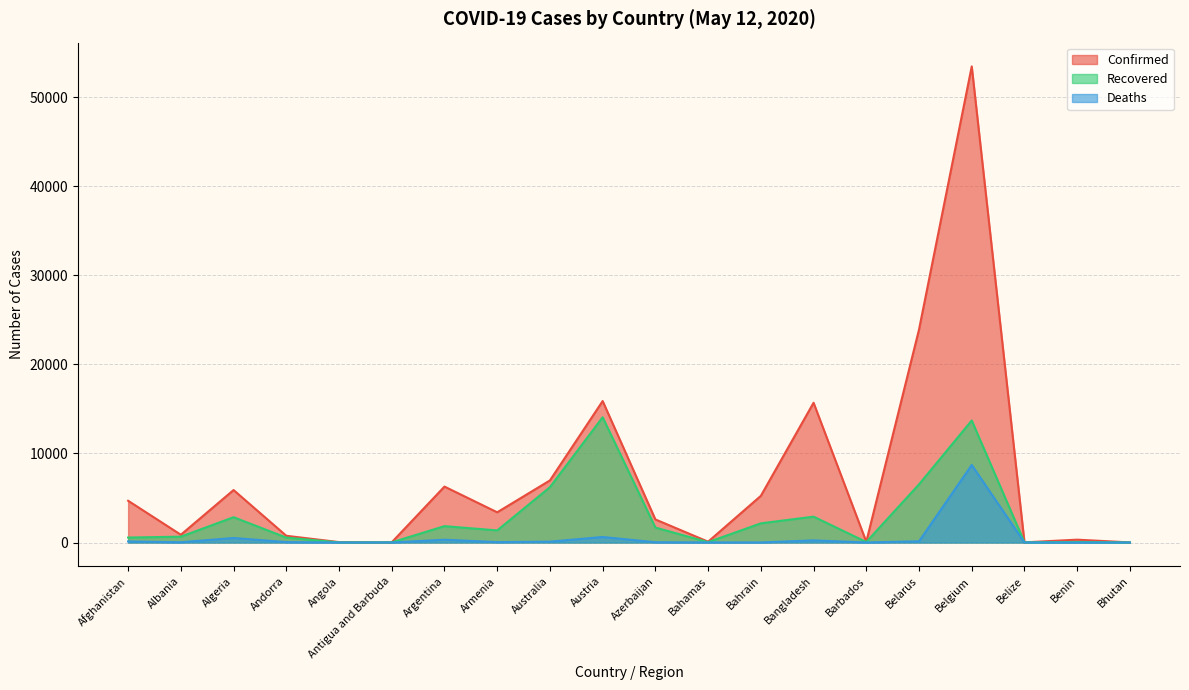

What is the maximum value shown in the chart?

53449